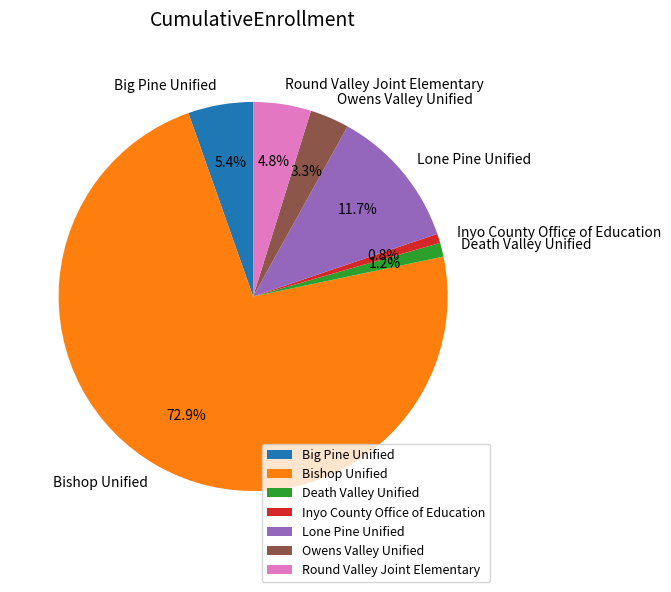

How many segments does this pie chart have?

7